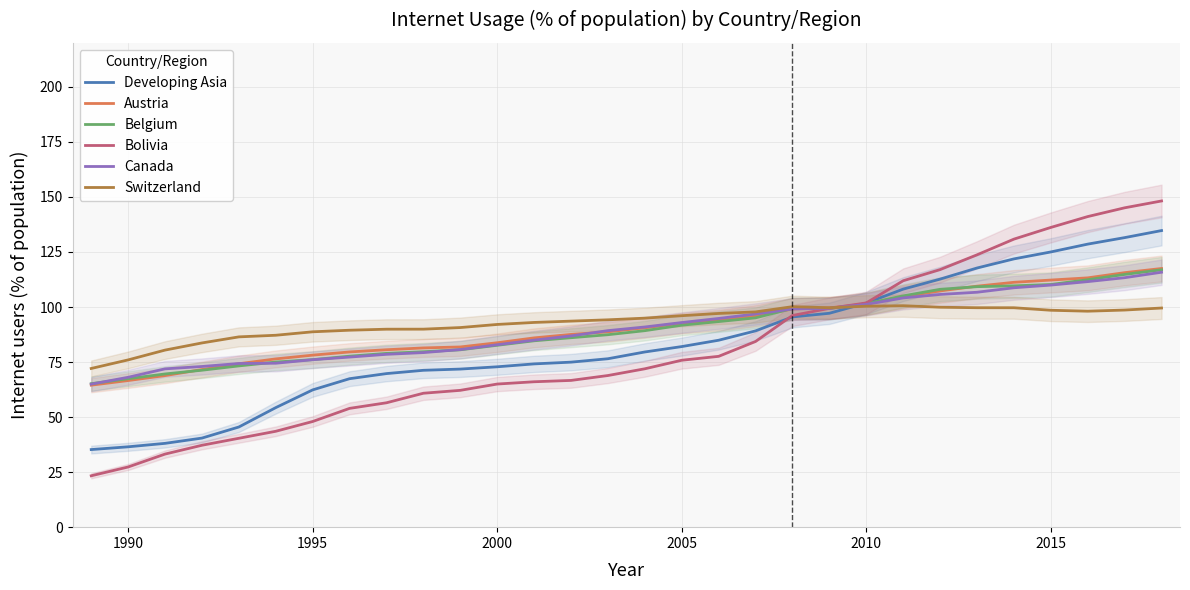

Reading left to right, transcribe all the data shown in this chart.

Developing Asia: 35.2	36.5	38.1	40.5	45.5	54.3	62.4	67.4	69.8	71.3	71.8	72.8	74.2	75.0	76.5	79.6	82.0	84.9	89.2	95.5	97.2	101.8	108.1	112.7	117.7	121.9	125.0	128.6	131.5	134.7
Austria: 64.5	66.6	68.9	71.6	74.2	76.4	78.1	79.6	80.6	81.4	81.9	83.8	86.0	87.6	88.7	90.6	92.7	94.0	96.0	99.1	99.6	101.4	104.7	107.3	109.5	111.2	112.2	113.2	115.6	117.5
Belgium: 65.2	67.4	69.6	71.3	73.3	75.0	76.1	77.7	78.9	79.7	80.6	82.6	84.7	86.1	87.4	89.3	91.7	93.4	95.1	99.4	99.3	101.5	105.1	108.0	109.2	109.6	110.2	112.4	114.8	116.9
Bolivia: 23.3	27.3	33.2	37.2	40.4	43.6	48.0	54.0	56.5	60.8	62.1	65.0	66.0	66.7	68.9	71.9	75.8	77.6	84.3	96.2	99.4	101.9	111.9	117.0	123.7	130.8	136.1	141.1	145.1	148.2
Canada: 65.0	68.1	71.9	73.0	74.3	74.5	76.1	77.3	78.5	79.3	80.7	82.9	85.0	86.9	89.3	90.9	92.9	94.8	96.8	99.1	99.4	101.2	104.1	105.7	106.7	108.7	110.0	111.5	113.3	115.8
Switzerland: 72.1	76.0	80.4	83.7	86.4	87.2	88.7	89.5	89.9	89.9	90.7	92.1	93.0	93.6	94.2	94.9	96.1	97.1	97.8	100.2	99.7	100.4	100.6	99.9	99.7	99.7	98.5	98.1	98.6	99.5